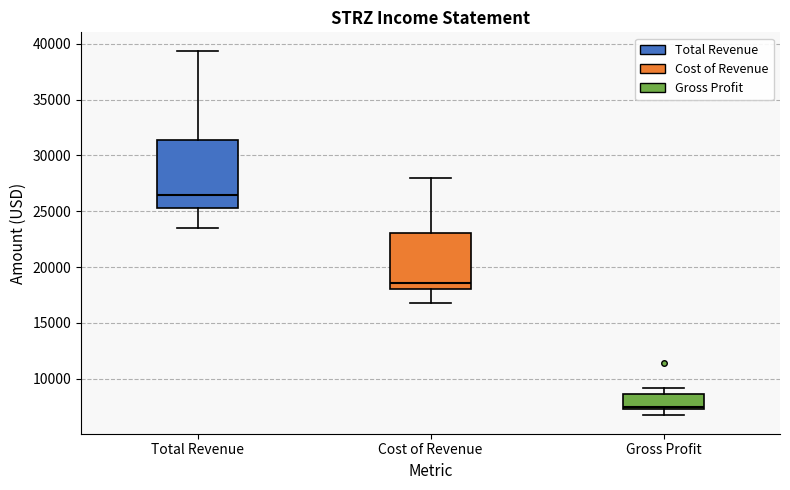

Where is the lower edge of the box for Total Revenue on the y-axis? The values are not printed on the chart, so give them approximately, as read against the axis.

25500